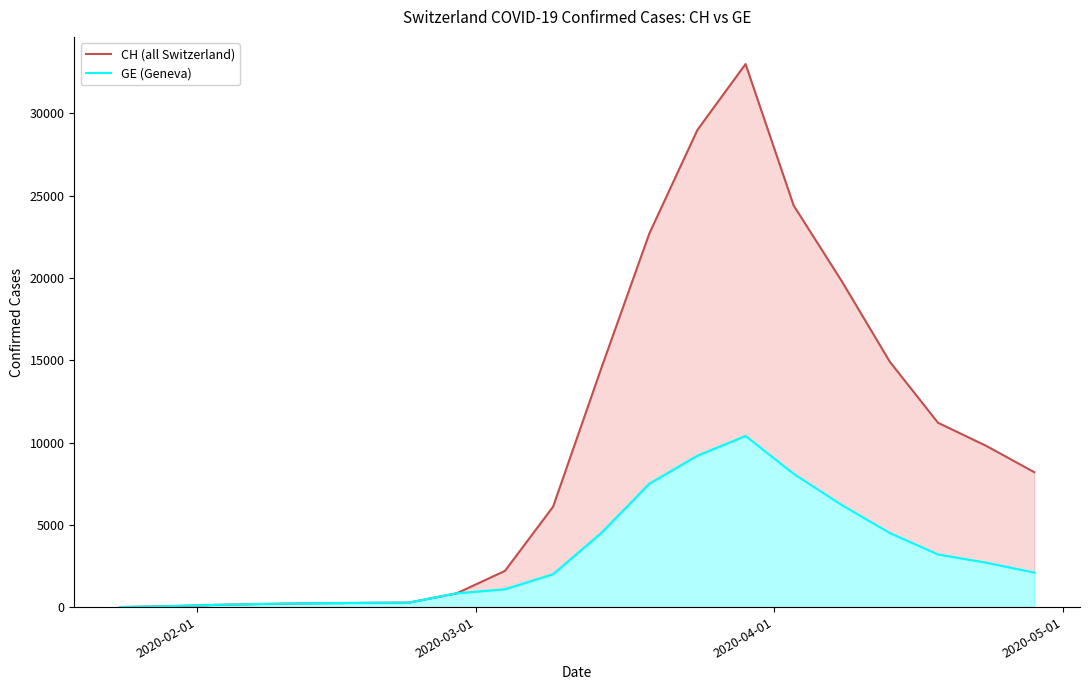

What is the minimum value for GE (Geneva)?

4